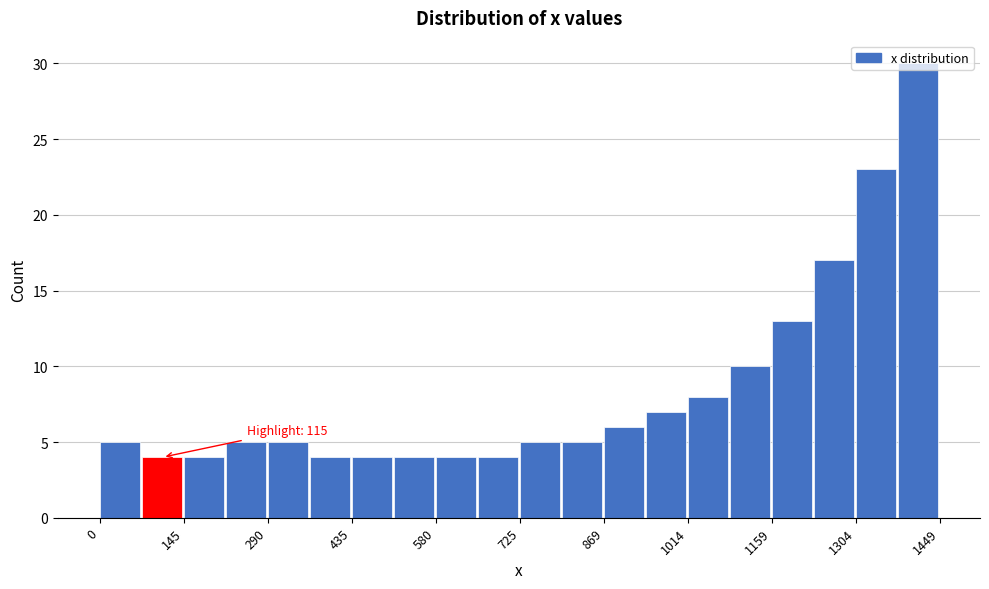

Around what value on the x-axis is the tallest bar? Give the approximate position of its centre, as read against the axis.

1420